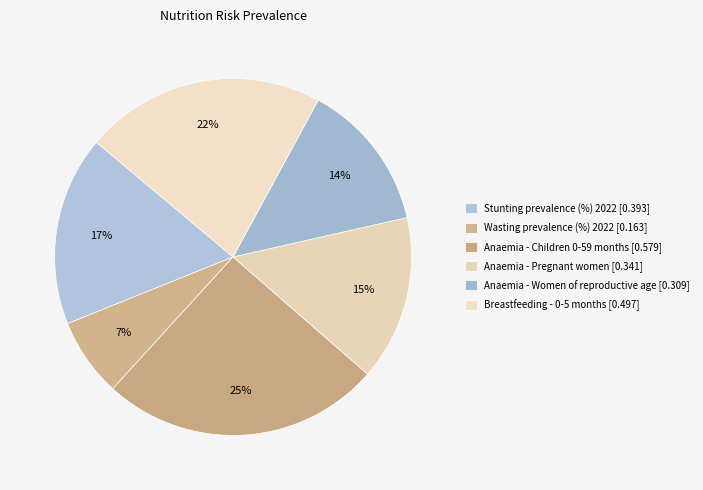

To the nearest percent, what percentage of the pie is Anaemia - Women of reproductive age?

14%